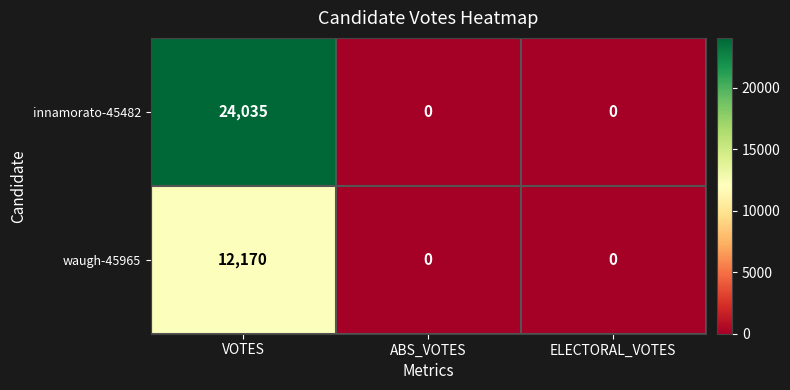

At which category is the sum across all series the highest?

VOTES